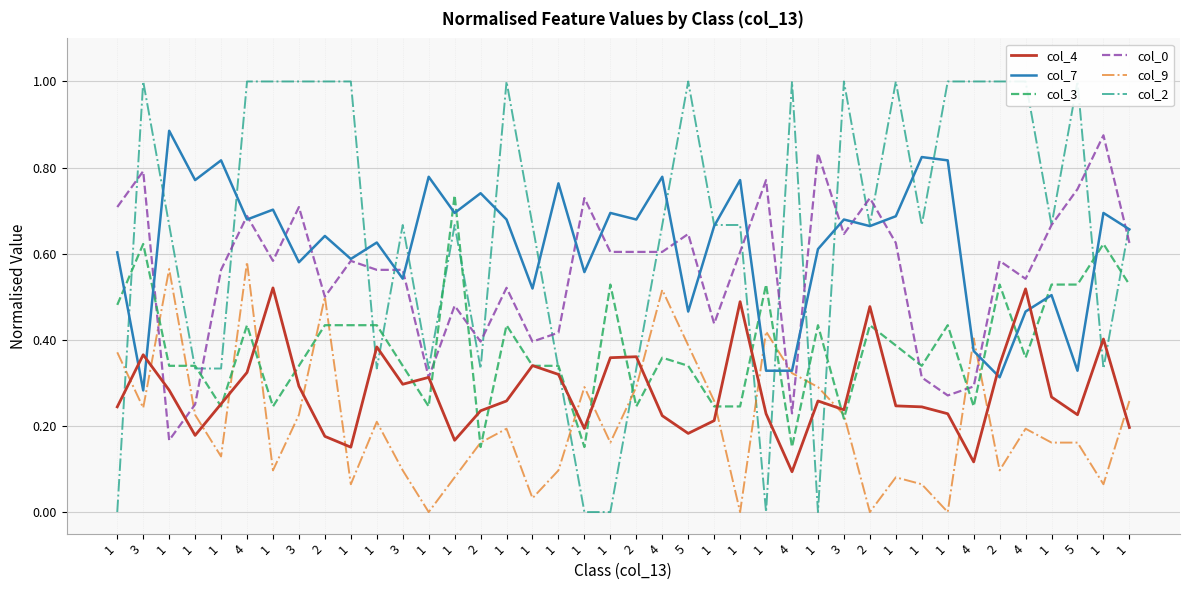

True or false: col_7 and col_3 cross at least once.

True